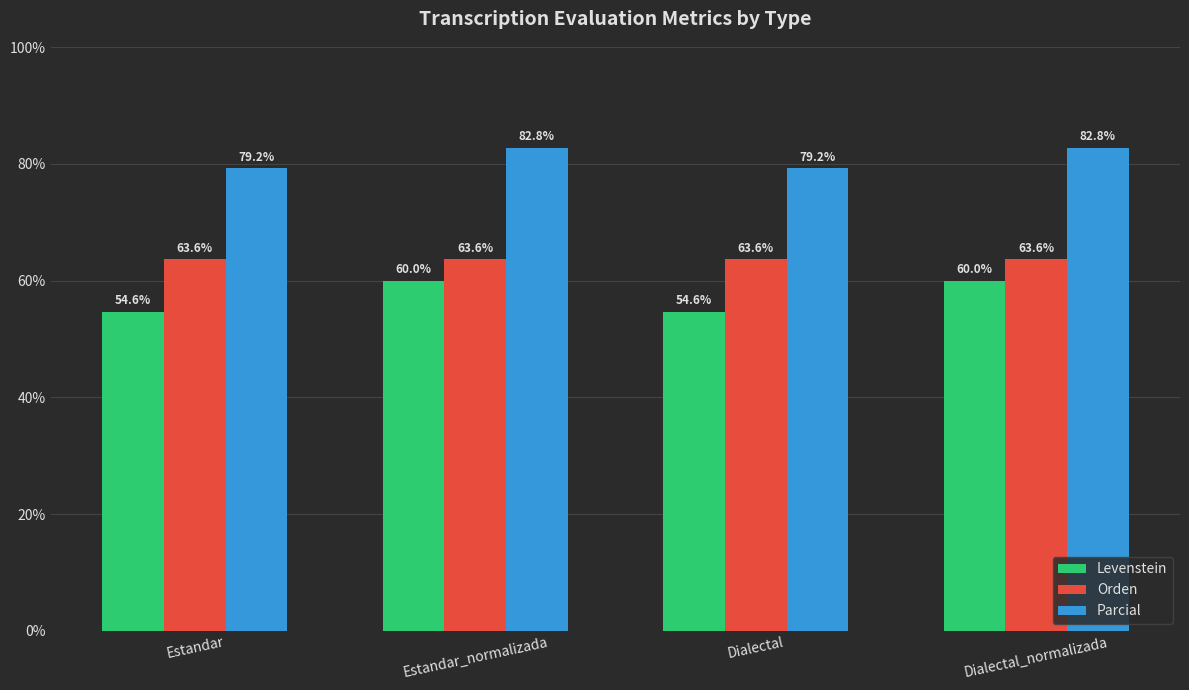

The value of Parcial at Estandar is 79.2. True or false?

True